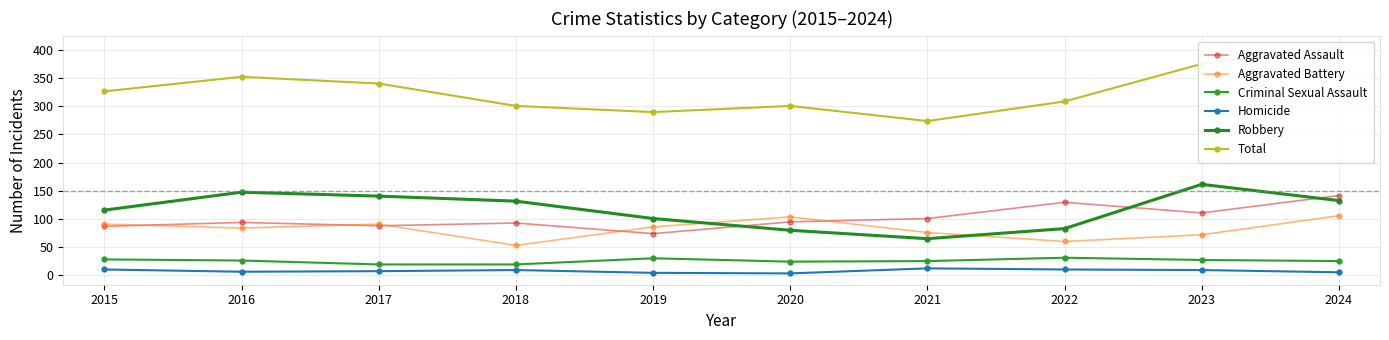

List the labels in order of Homicide value, largest first.

2021, 2015, 2022, 2018, 2023, 2017, 2016, 2024, 2019, 2020